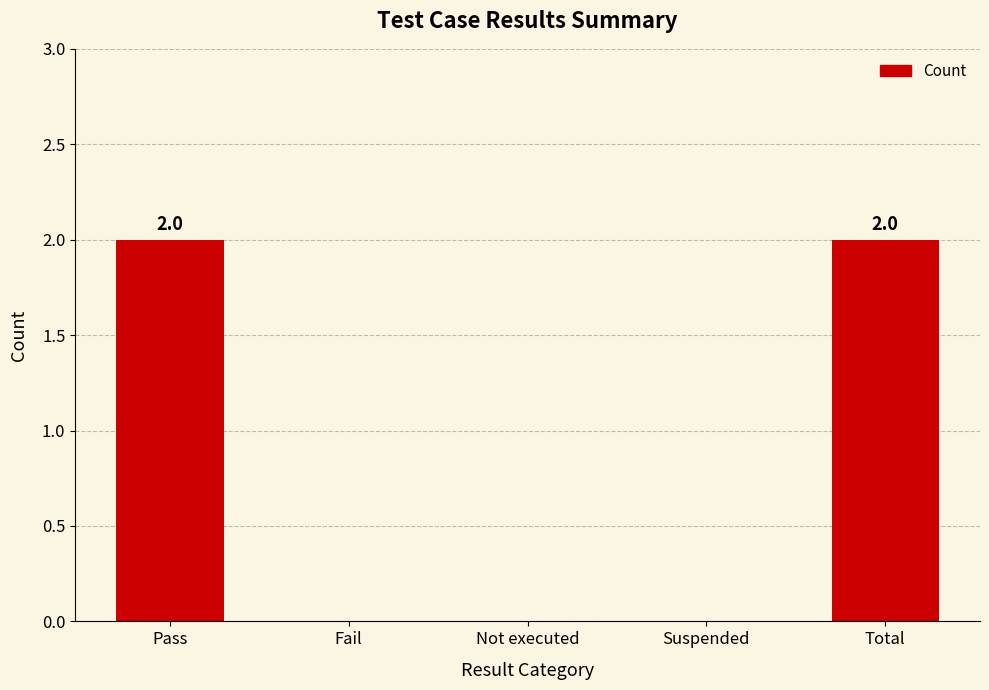

Is it true that the value at Total is 1?

False